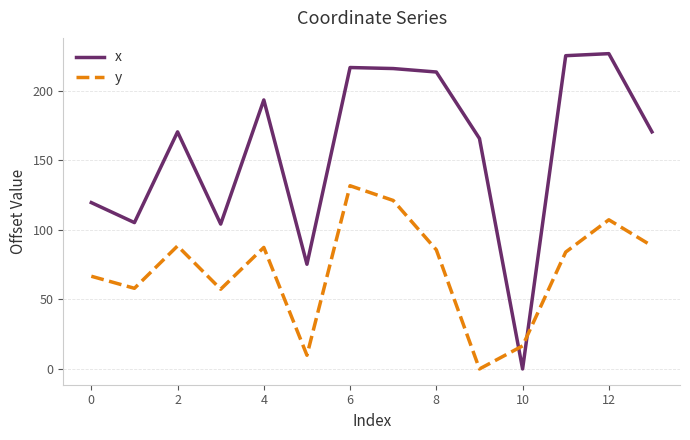

Which series has the largest range (max minus min)?

x